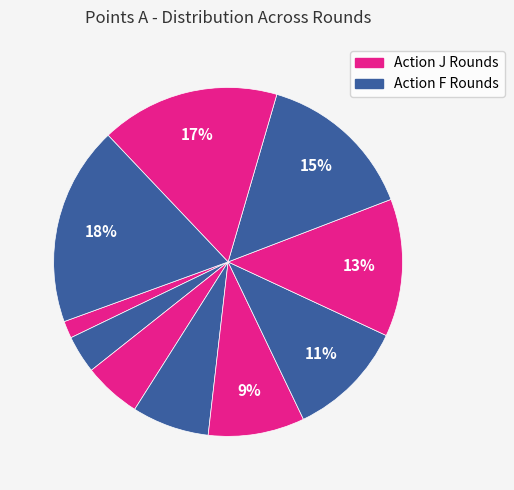

Count the number of slices in the pie.

10